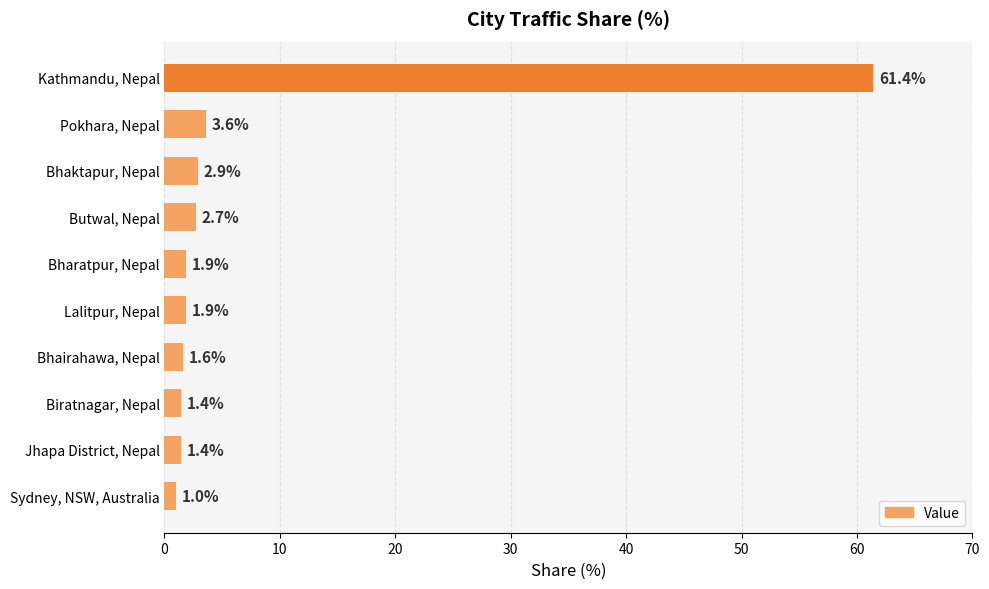

Which has a higher value, Biratnagar, Nepal or Butwal, Nepal?

Butwal, Nepal